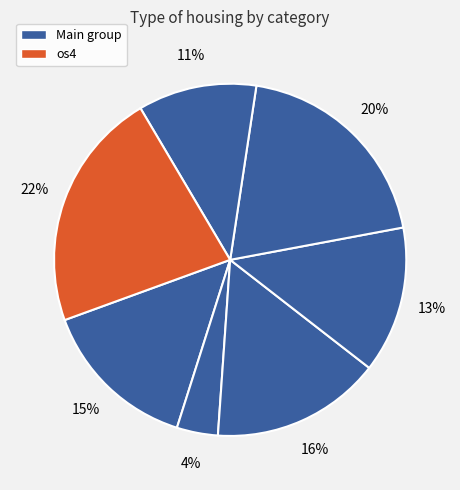

What is the largest slice in the pie chart?

os4